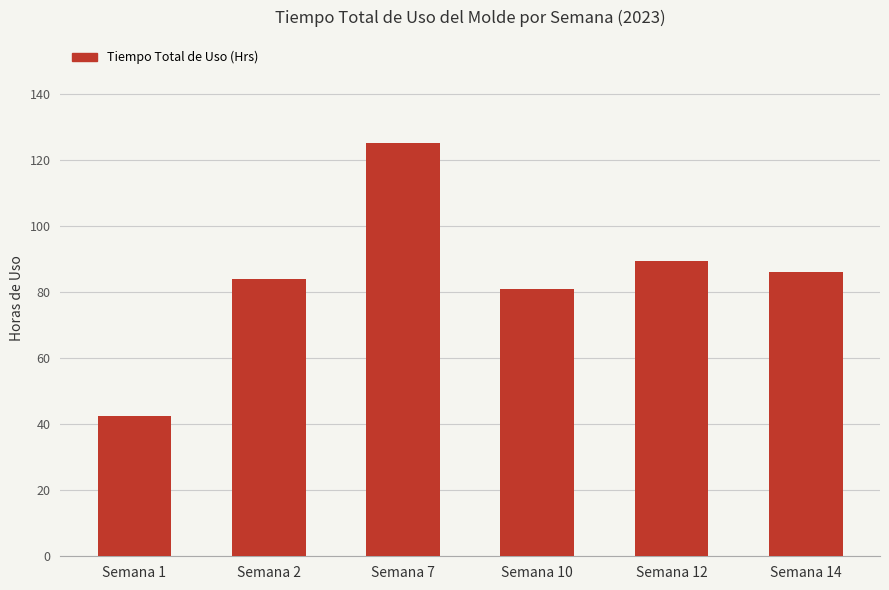

What is the difference between the maximum and minimum values?

82.7